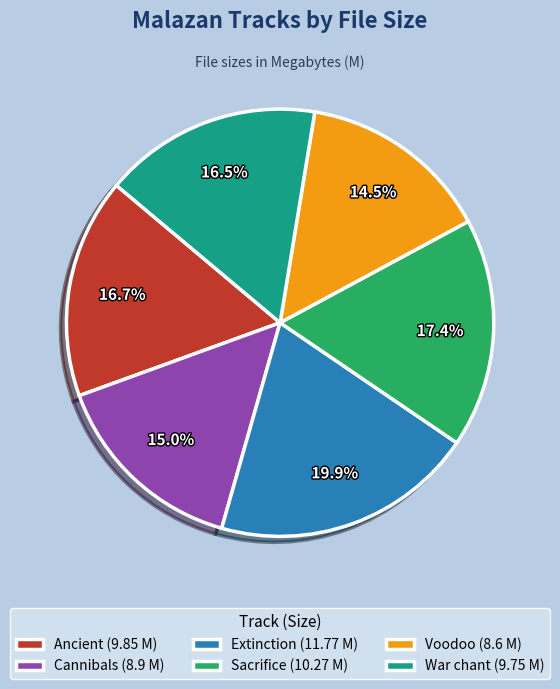

Which slice is the smallest?

Voodoo